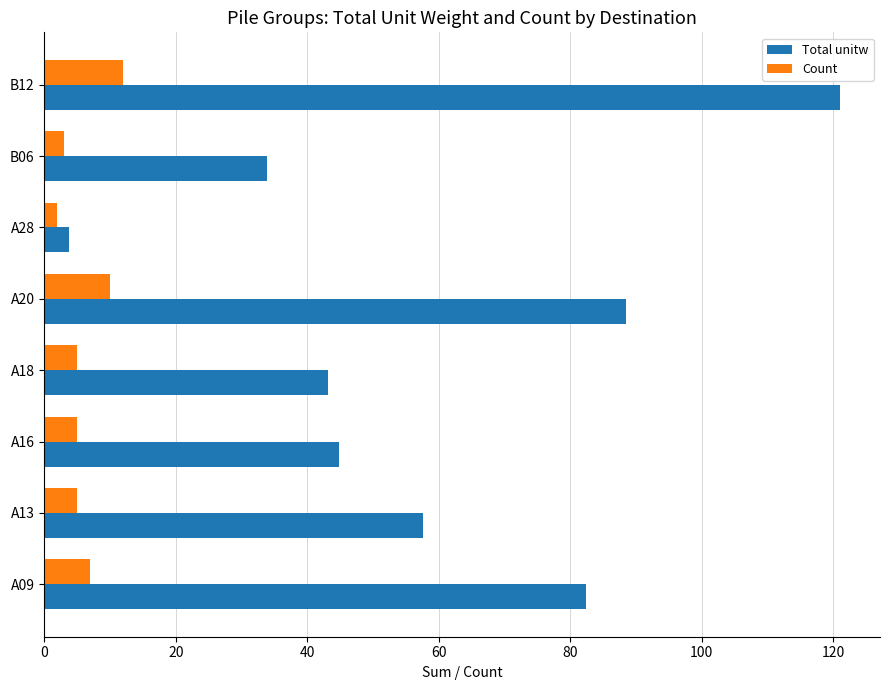

What is the total value across all series at B06?

36.9